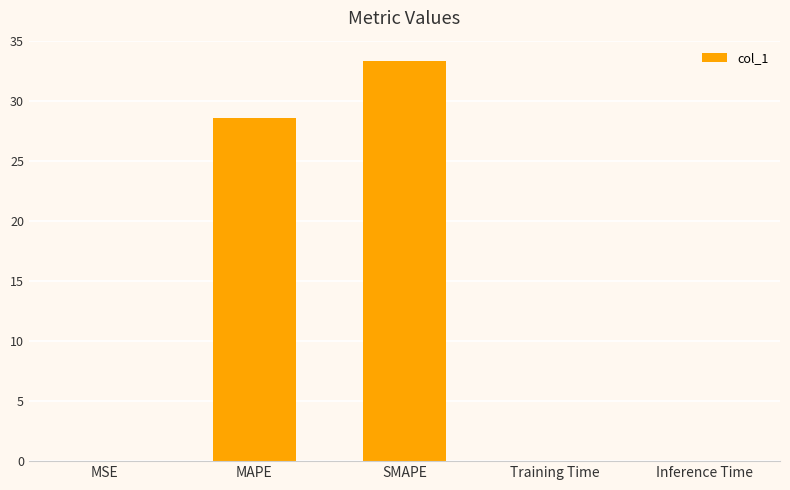

What is the greatest value displayed?

33.4